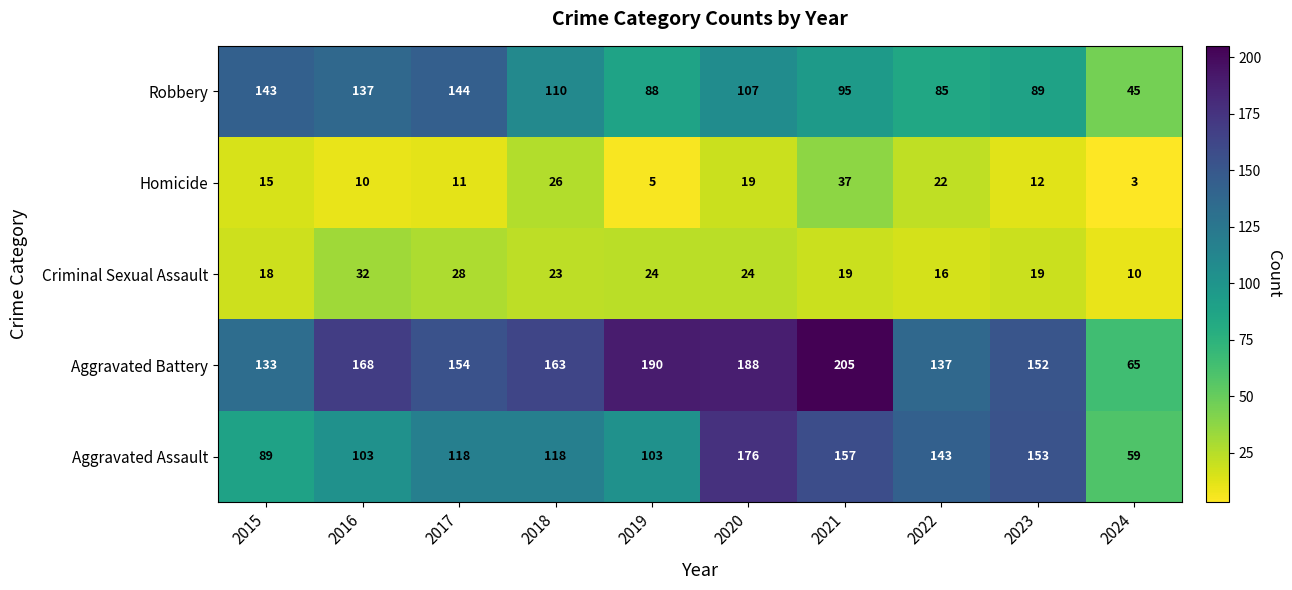

Is it true that Aggravated Assault equals 103 at 2016?

True